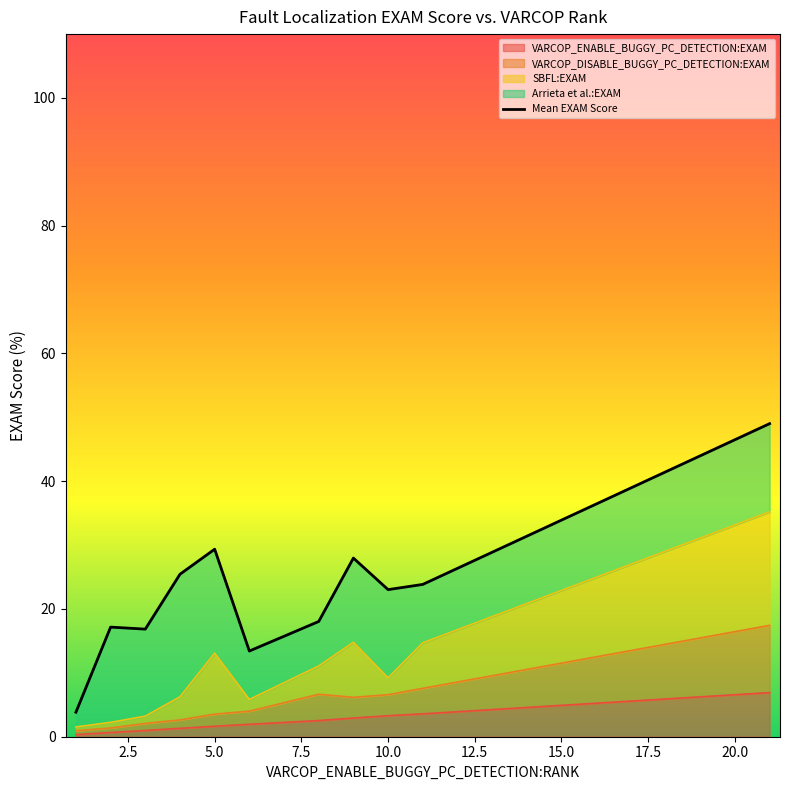

Which has a higher value, 7.5 or 17.5?

17.5